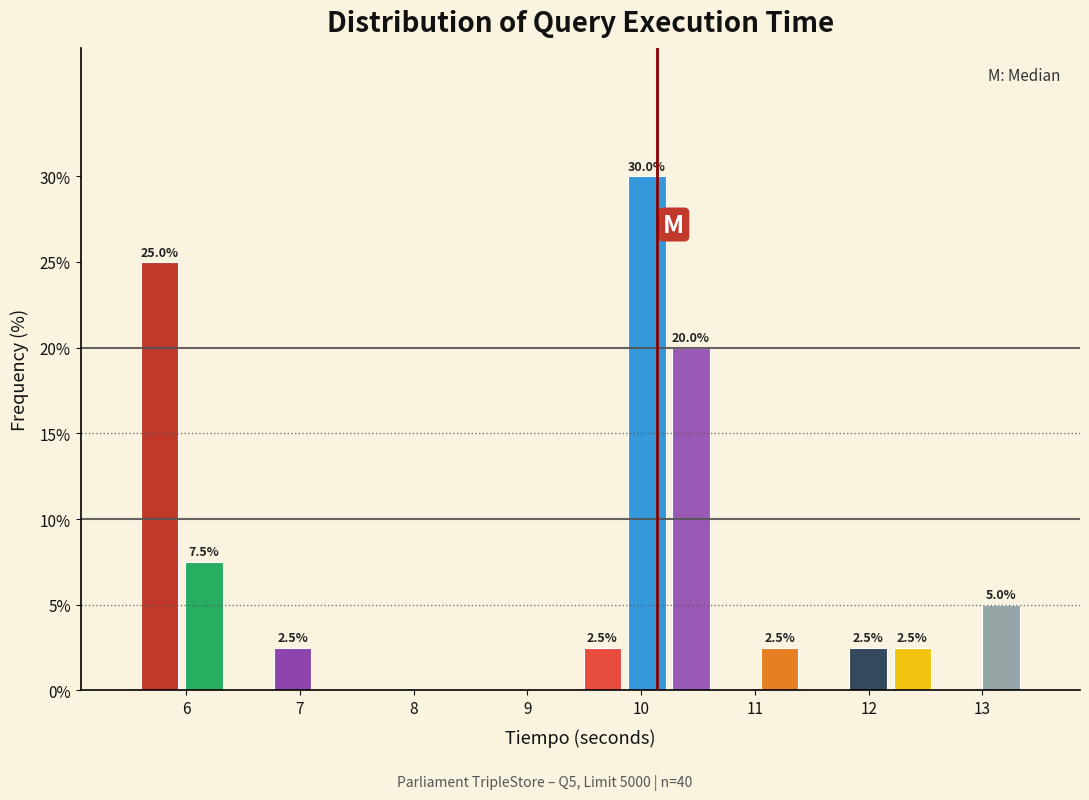

Around what value on the x-axis is the tallest bar? Give the approximate position of its centre, as read against the axis.

10.0